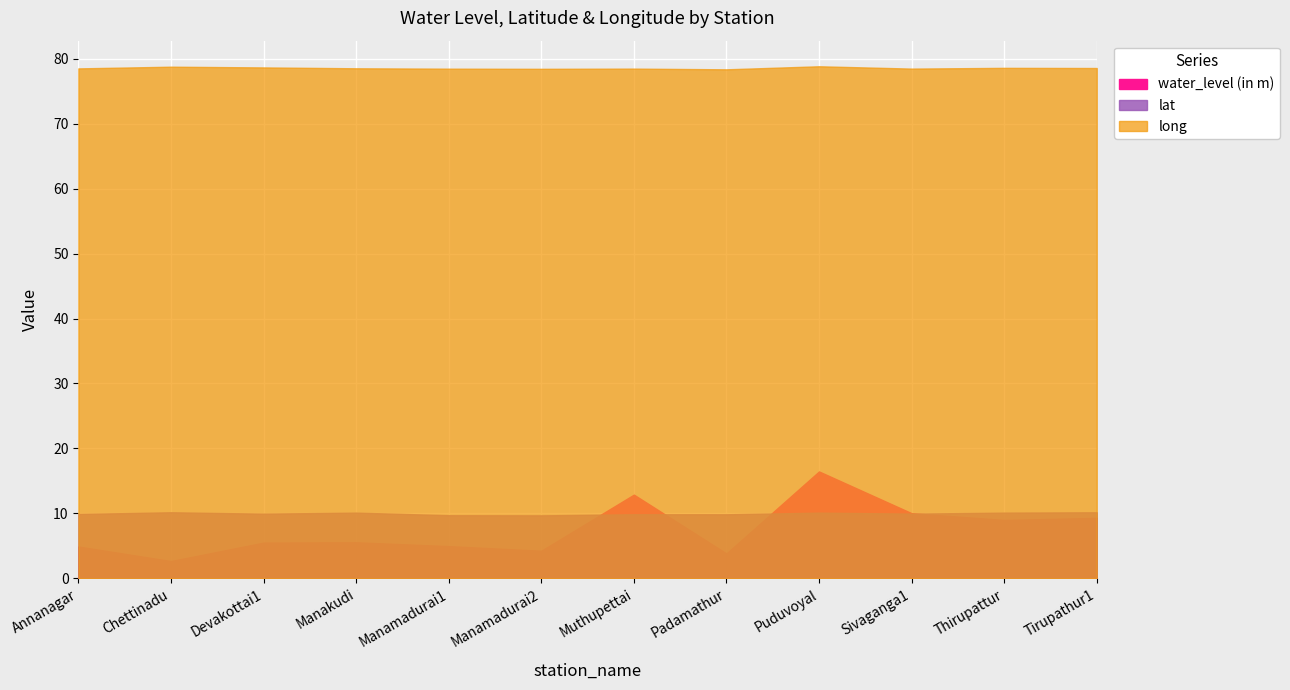

What is the sum of all water_level (in m) values?

89.2